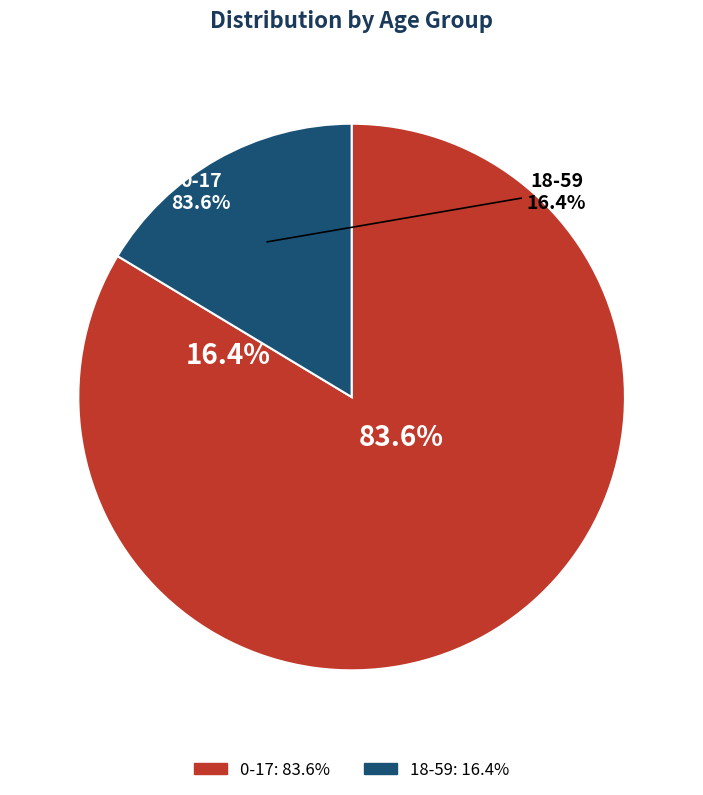

Is it true that 18-59 is 16% of the pie?

True